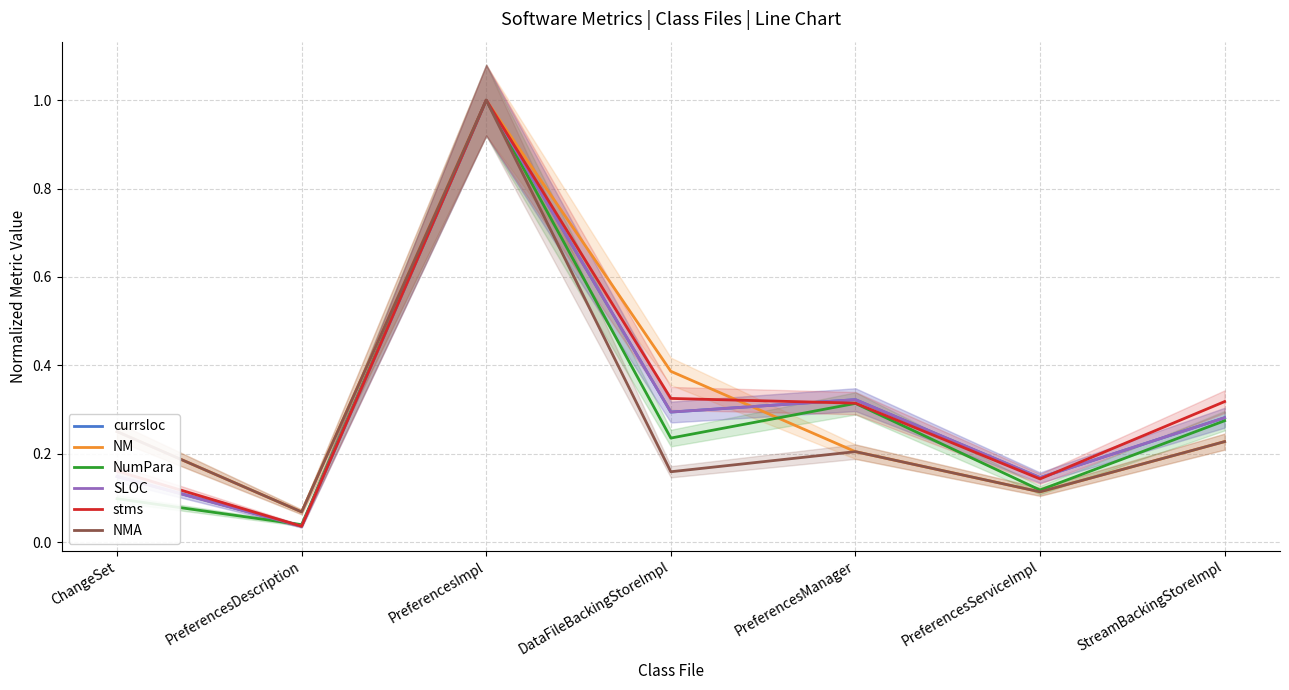

What are all the series names shown in the legend?

currsloc, NM, NumPara, SLOC, stms, NMA